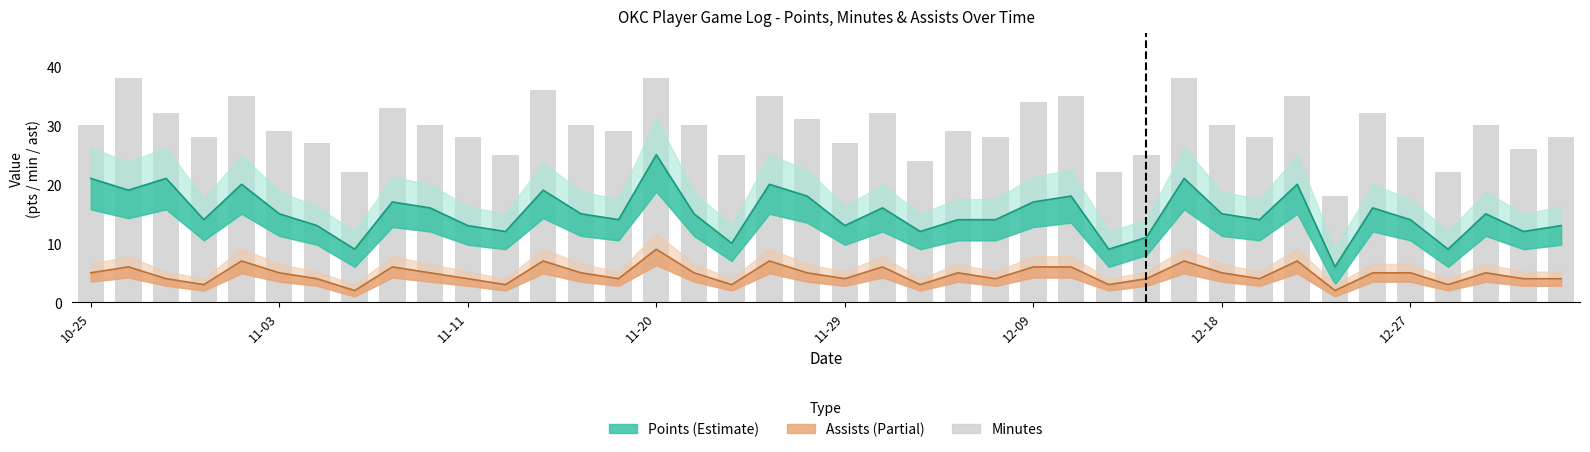

Is the value of minutes at 22 greater than the value of assists at 12-18?

Yes